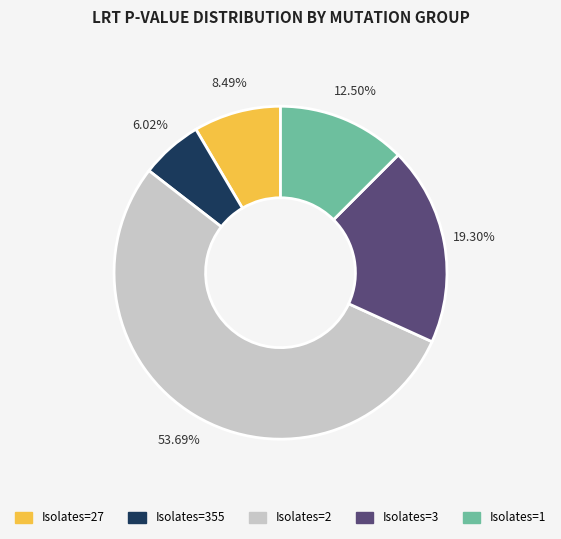

Which category has the smallest portion of the pie?

Isolates=355